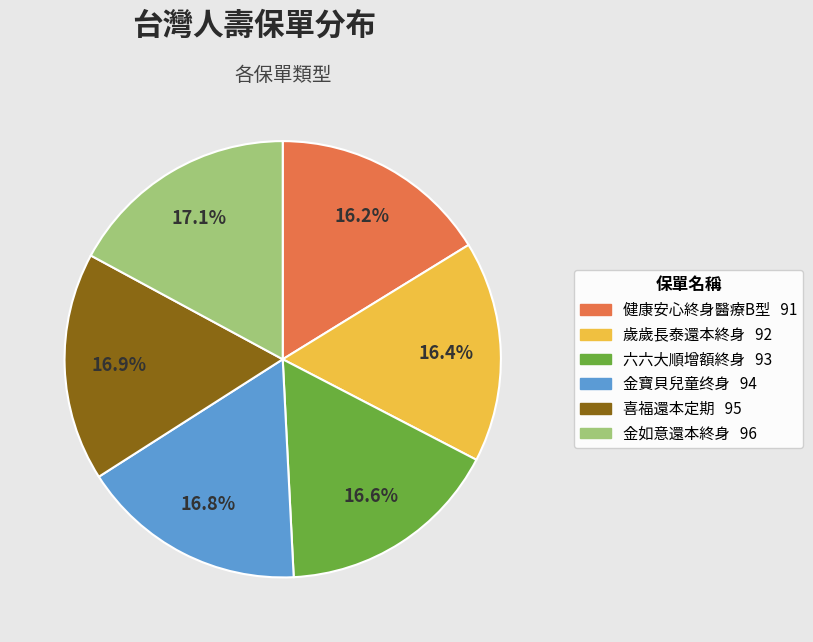

To the nearest percent, what is the combined percentage of 健康安心終身醫療B型 and 喜福還本定期?

33%